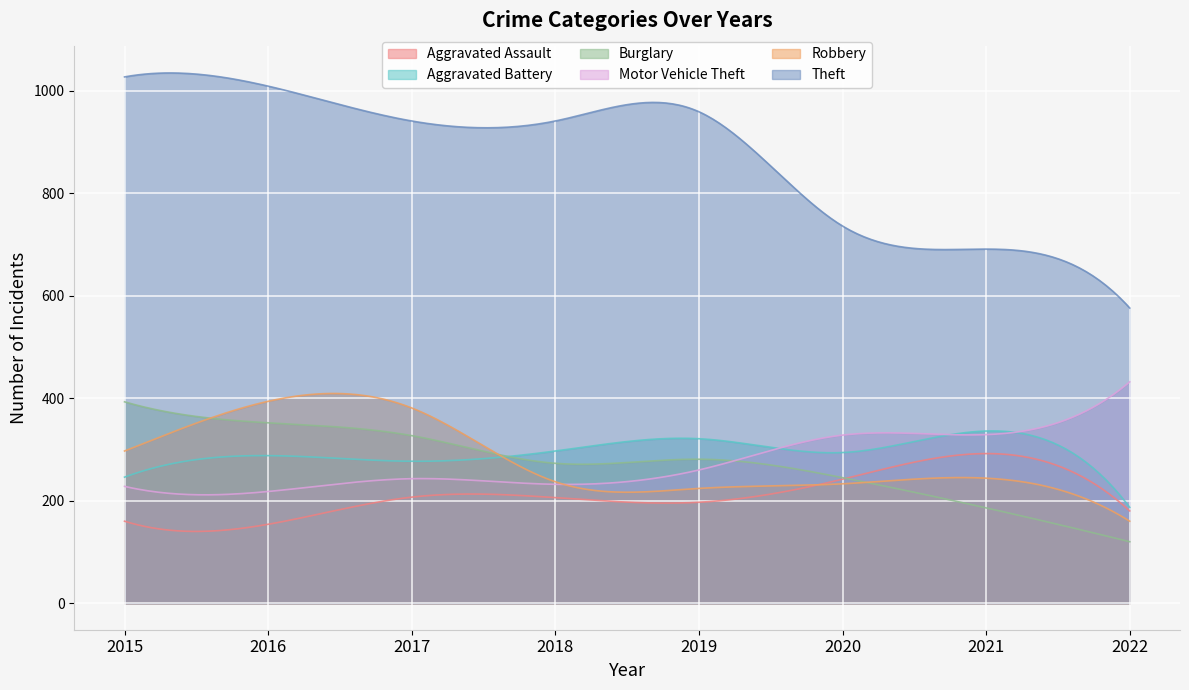

True or false: Robbery has more than 1 interior local peaks.

True